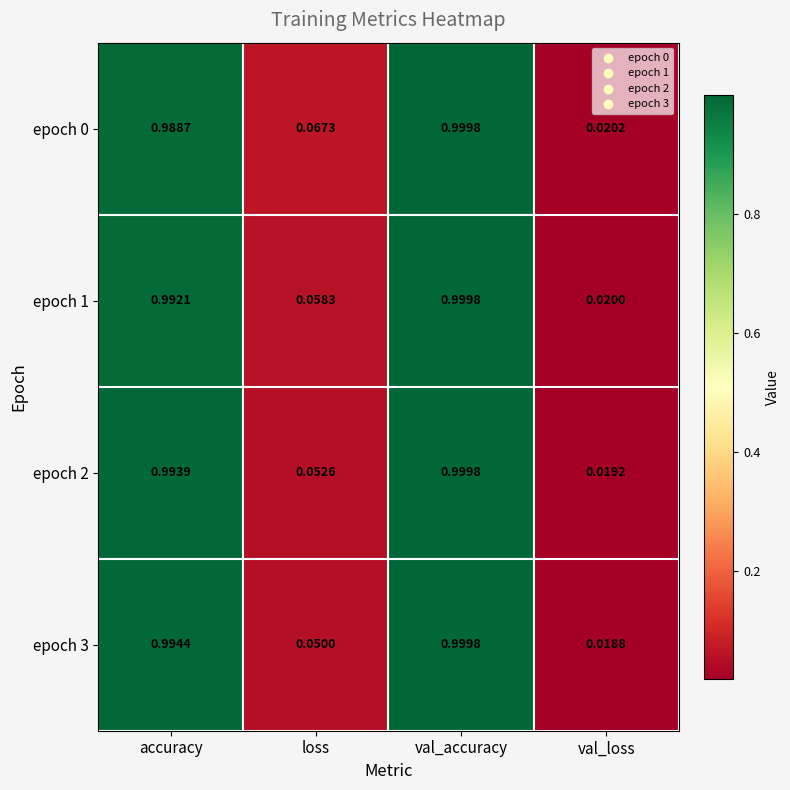

At which label is epoch 2 closest to 0?

val_loss